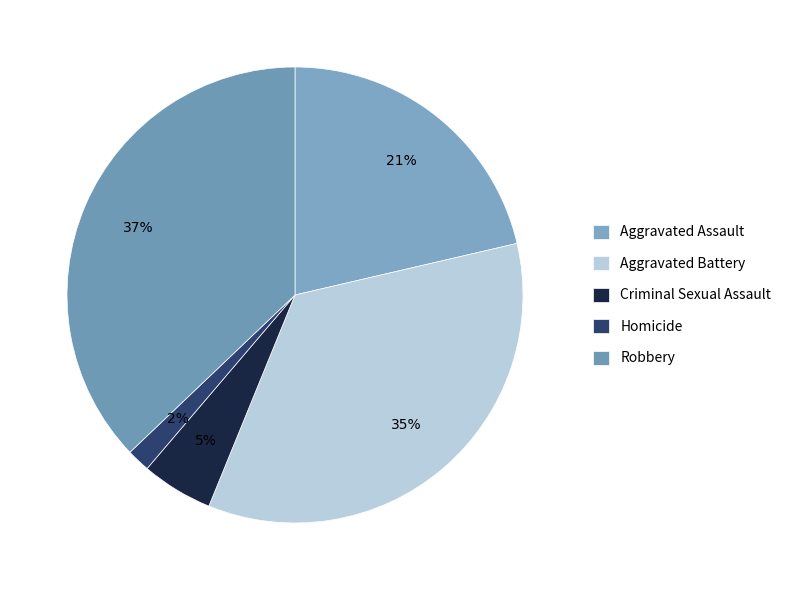

What is the ratio of the value at Aggravated Assault to the value at Homicide?

12.9